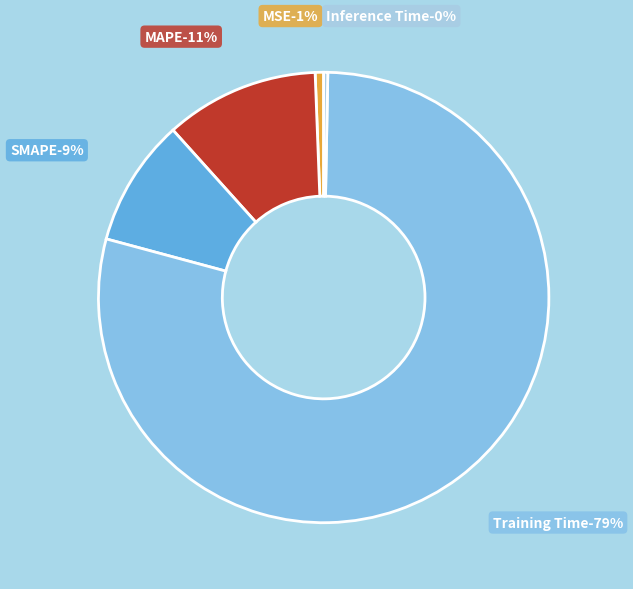

Do MAPE and MSE together represent more than half of the pie?

No